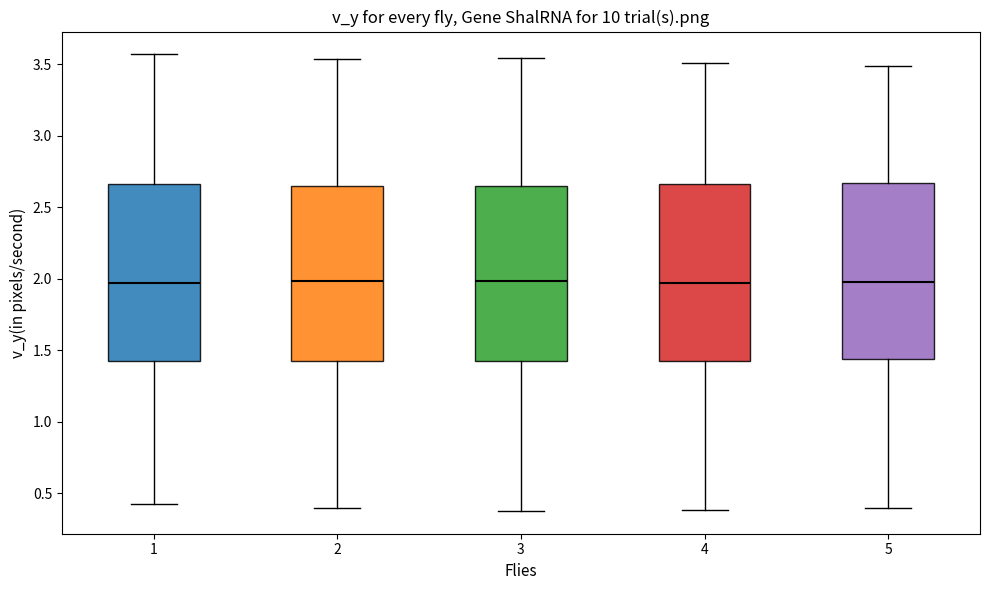

Reading left to right, read every box against the y-axis: the position of its median line, the range the box covers, and the ends of its whiskers. The values are not printed on the chart, so give them approximately, as read against the axis.

1: median 1.95, box 1.45 to 2.65, whiskers 0.45 to 3.55
2: median 2.00, box 1.40 to 2.65, whiskers 0.40 to 3.55
3: median 2.00, box 1.40 to 2.65, whiskers 0.40 to 3.55
4: median 1.95, box 1.45 to 2.65, whiskers 0.40 to 3.50
5: median 1.95, box 1.45 to 2.65, whiskers 0.40 to 3.50